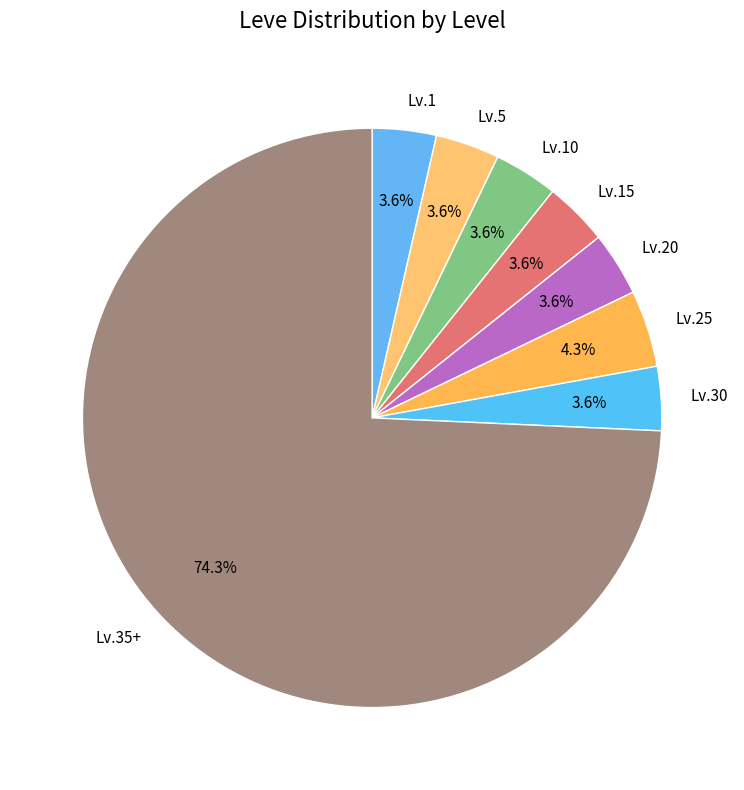

How many segments does this pie chart have?

8